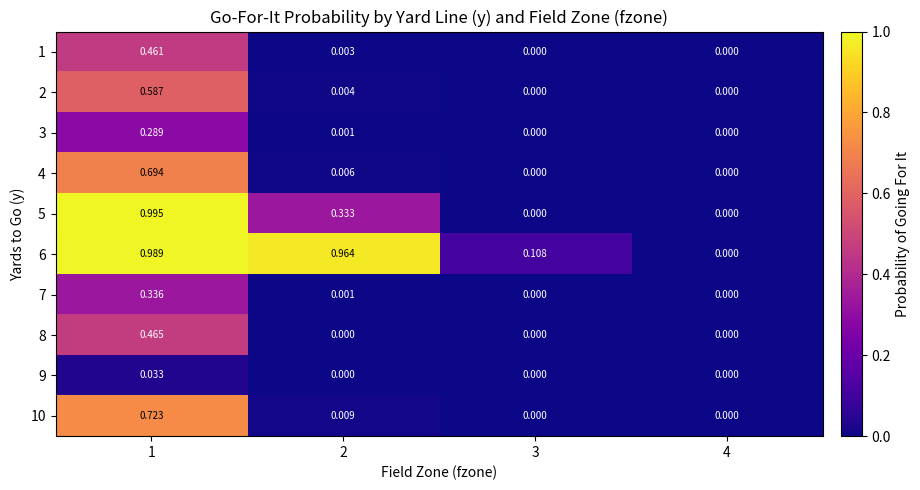

Reading left to right, transcribe all the data shown in this chart.

1: 1=0.5	2=0.0	3=0.0	4=0.0
2: 1=0.6	2=0.0	3=0.0	4=0.0
3: 1=0.3	2=0.0	3=0.0	4=0.0
4: 1=0.7	2=0.0	3=0.0	4=0.0
5: 1=1.0	2=0.3	3=0.0	4=0.0
6: 1=1.0	2=1.0	3=0.1	4=0.0
7: 1=0.3	2=0.0	3=0.0	4=0.0
8: 1=0.5	2=0.0	3=0.0	4=0.0
9: 1=0.0	2=0.0	3=0.0	4=0.0
10: 1=0.7	2=0.0	3=0.0	4=0.0